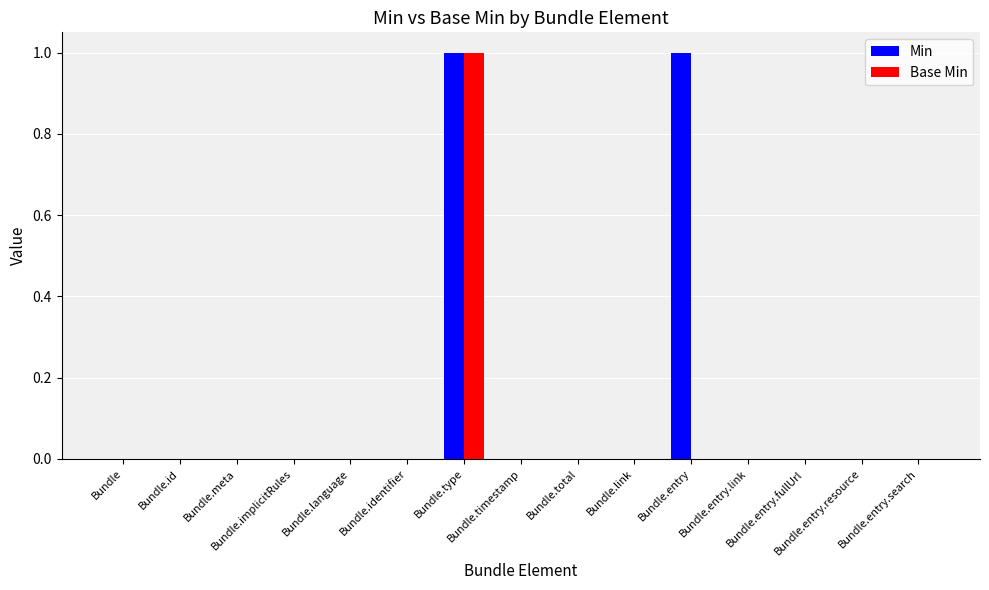

Reading right to left, list all the values displayed in this chart.

Min: Bundle.entry.search=0	Bundle.entry.resource=0	Bundle.entry.fullUrl=0	Bundle.entry.link=0	Bundle.entry=1	Bundle.link=0	Bundle.total=0	Bundle.timestamp=0	Bundle.type=1	Bundle.identifier=0	Bundle.language=0	Bundle.implicitRules=0	Bundle.meta=0	Bundle.id=0	Bundle=0
Base Min: Bundle.entry.search=0	Bundle.entry.resource=0	Bundle.entry.fullUrl=0	Bundle.entry.link=0	Bundle.entry=0	Bundle.link=0	Bundle.total=0	Bundle.timestamp=0	Bundle.type=1	Bundle.identifier=0	Bundle.language=0	Bundle.implicitRules=0	Bundle.meta=0	Bundle.id=0	Bundle=0